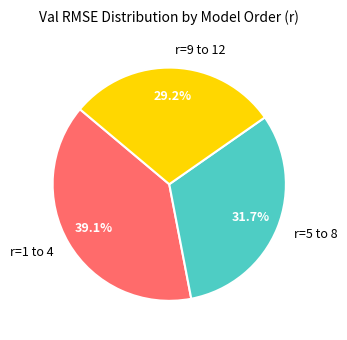

Does r=9 to 12 account for over 50% of the chart?

No